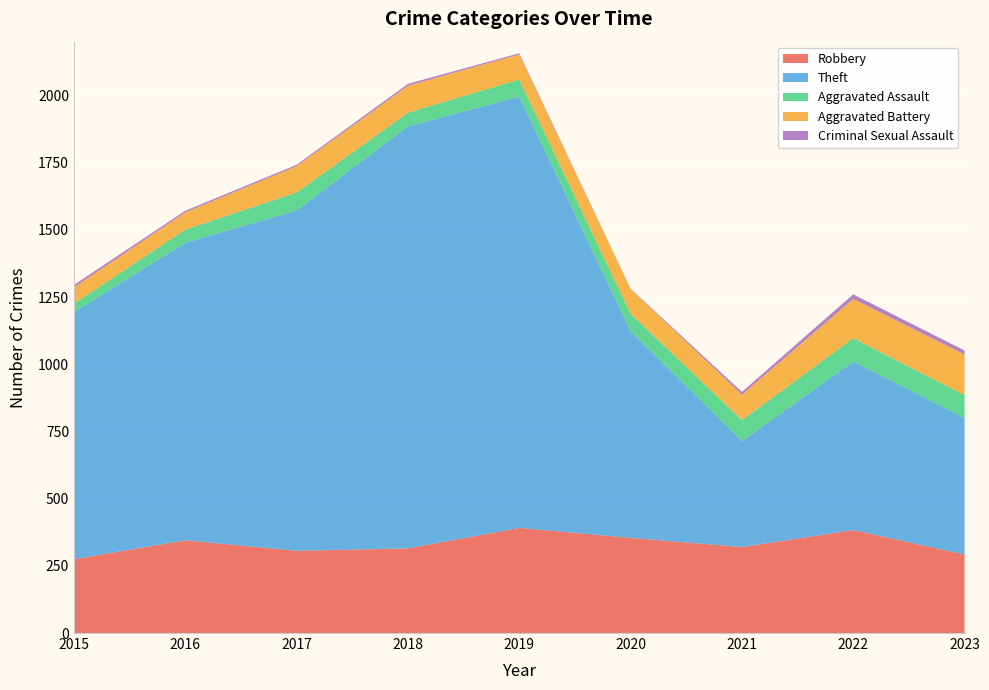

Reading right to left, what are all the values shown in this chart?

Robbery: 2023=292	2022=383	2021=320	2020=354	2019=391	2018=315	2017=306	2016=345	2015=275
Theft: 2023=508	2022=627	2021=394	2020=769	2019=1605	2018=1570	2017=1266	2016=1107	2015=919
Aggravated Assault: 2023=85	2022=87	2021=78	2020=65	2019=63	2018=51	2017=67	2016=49	2015=31
Aggravated Battery: 2023=151	2022=146	2021=95	2020=92	2019=94	2018=100	2017=98	2016=64	2015=61
Criminal Sexual Assault: 2023=15	2022=17	2021=10	2020=1	2019=4	2018=7	2017=5	2016=6	2015=9